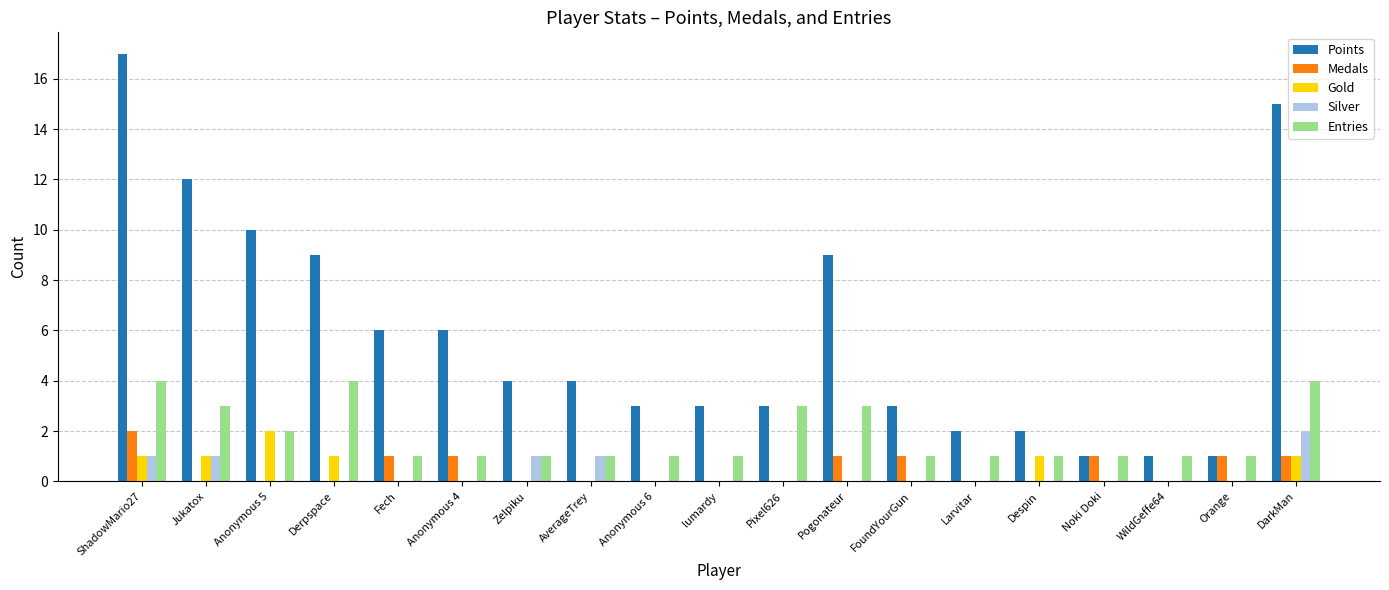

Count the Entries values in the range 1 to 3.

16